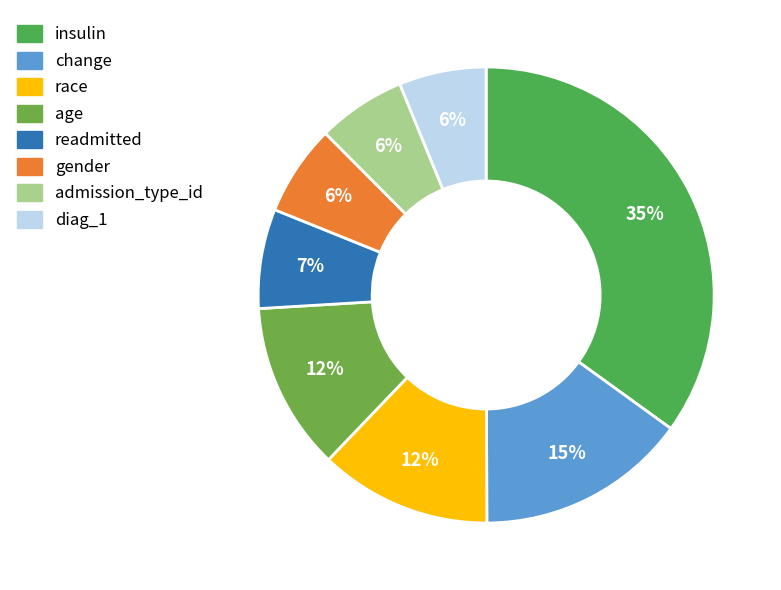

Between admission_type_id and race, which is larger?

race